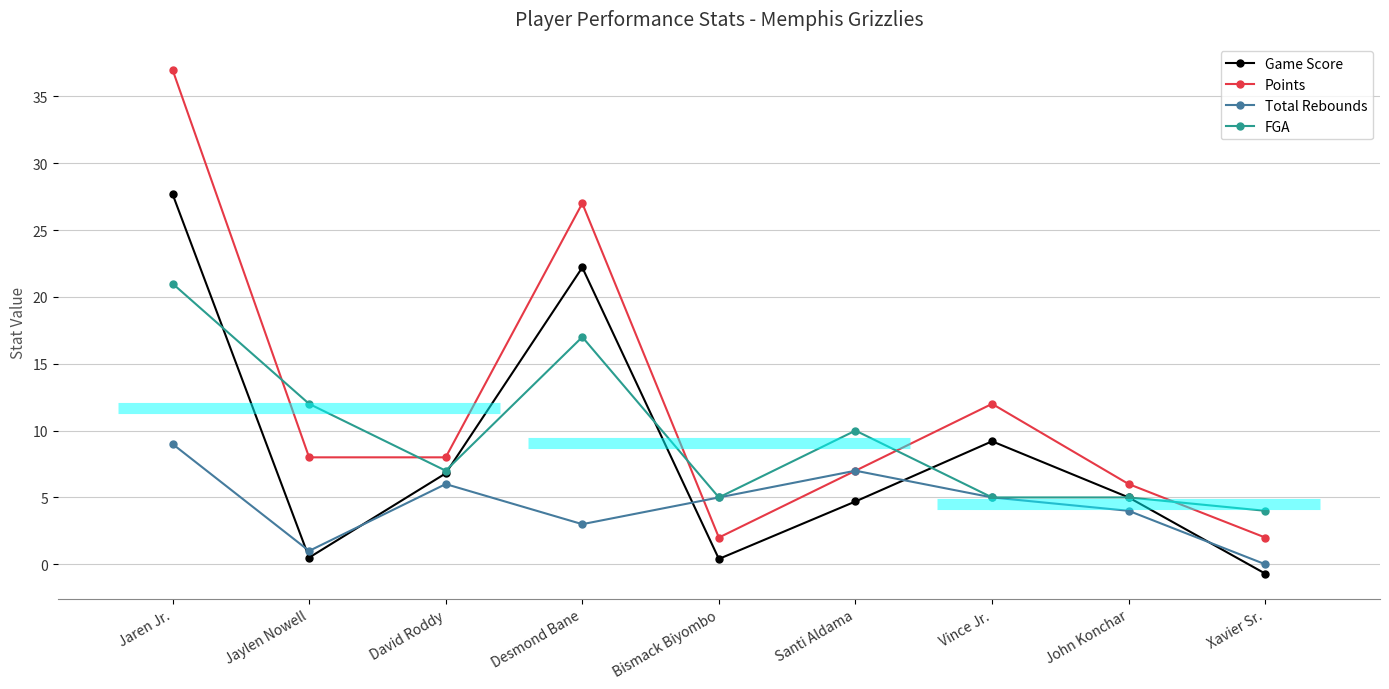

Which series has the widest spread of values?

Points